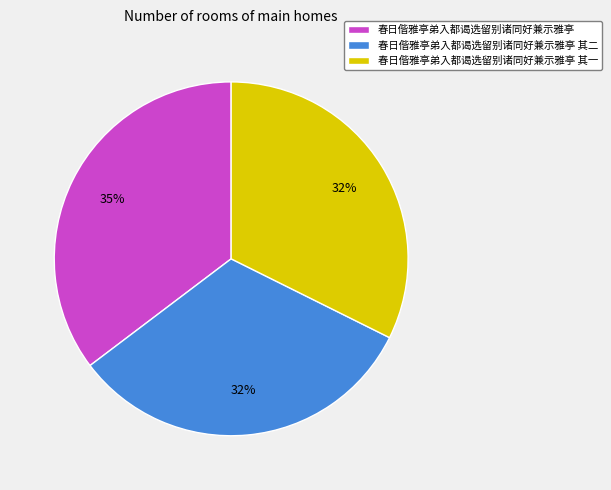

Which category has the biggest portion of the pie?

春日偕雅亭弟入都谒选留别诸同好兼示雅亭